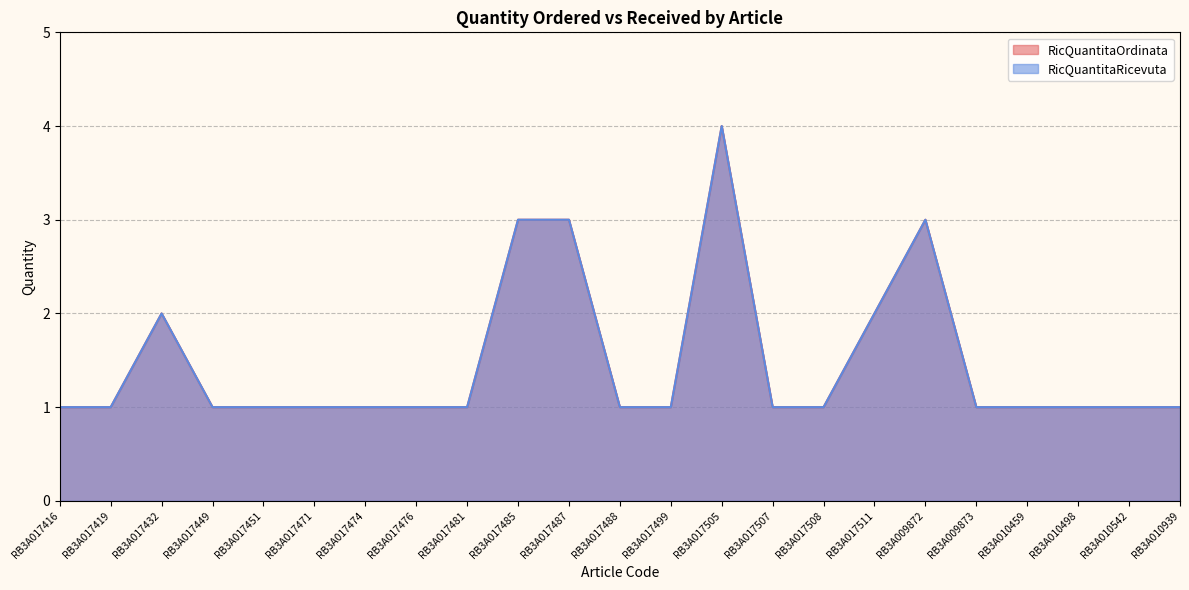

True or false: RicQuantitaOrdinata has a value of 3 at RB3A009872.

True